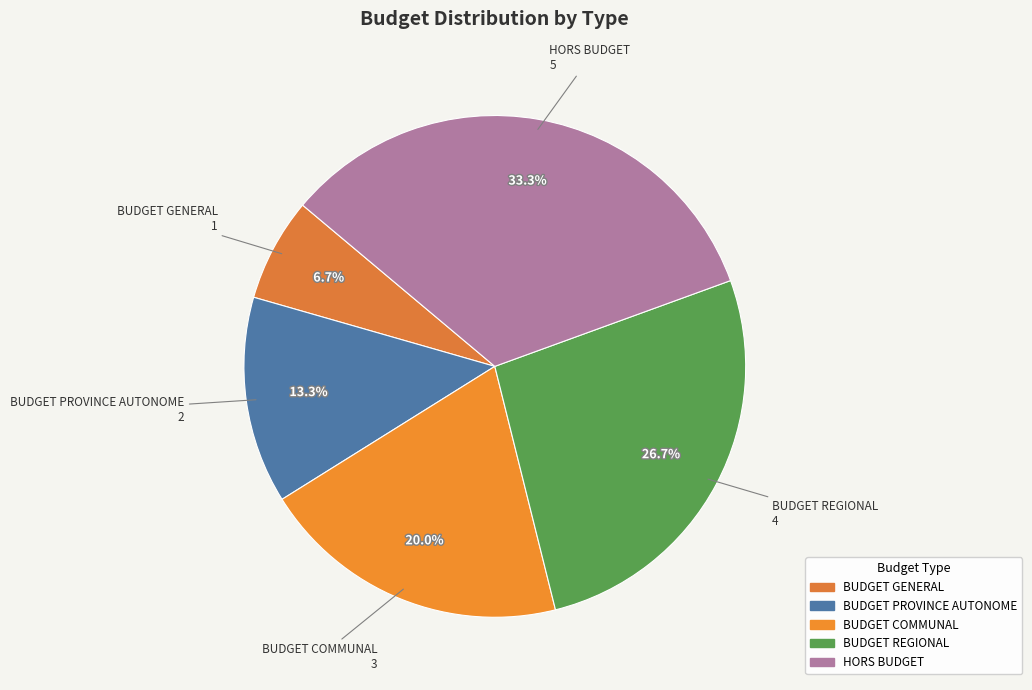

Rank the categories by value from highest to lowest.

HORS BUDGET, BUDGET REGIONAL, BUDGET COMMUNAL, BUDGET PROVINCE AUTONOME, BUDGET GENERAL